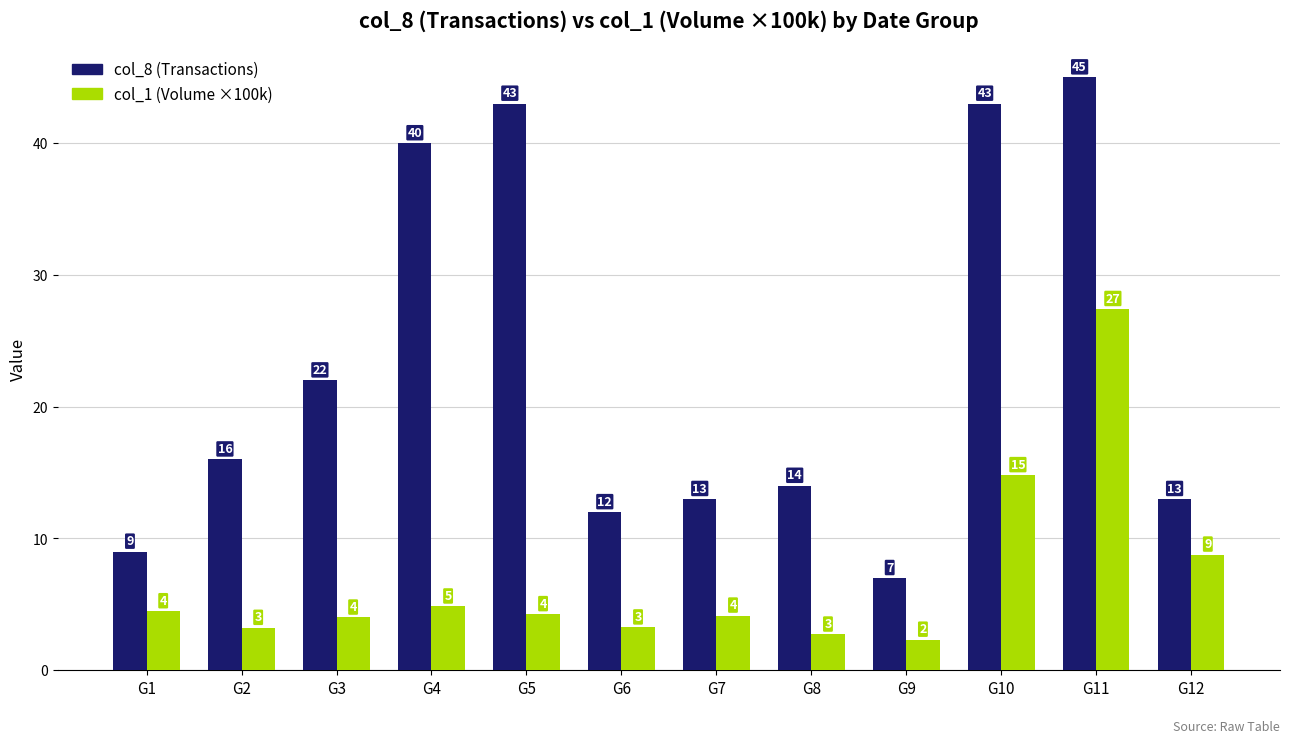

At which category is the sum across all series the highest?

G11